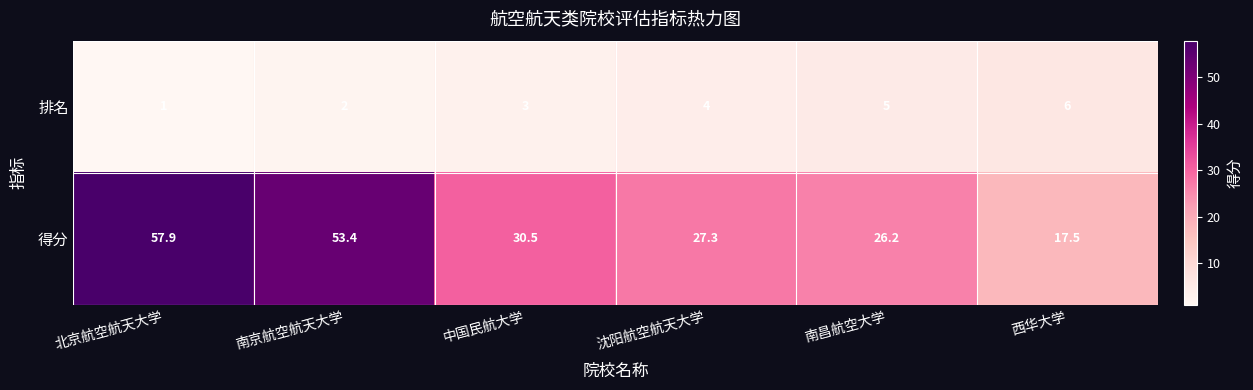

What is the lowest value of the 排名 series?

1.0